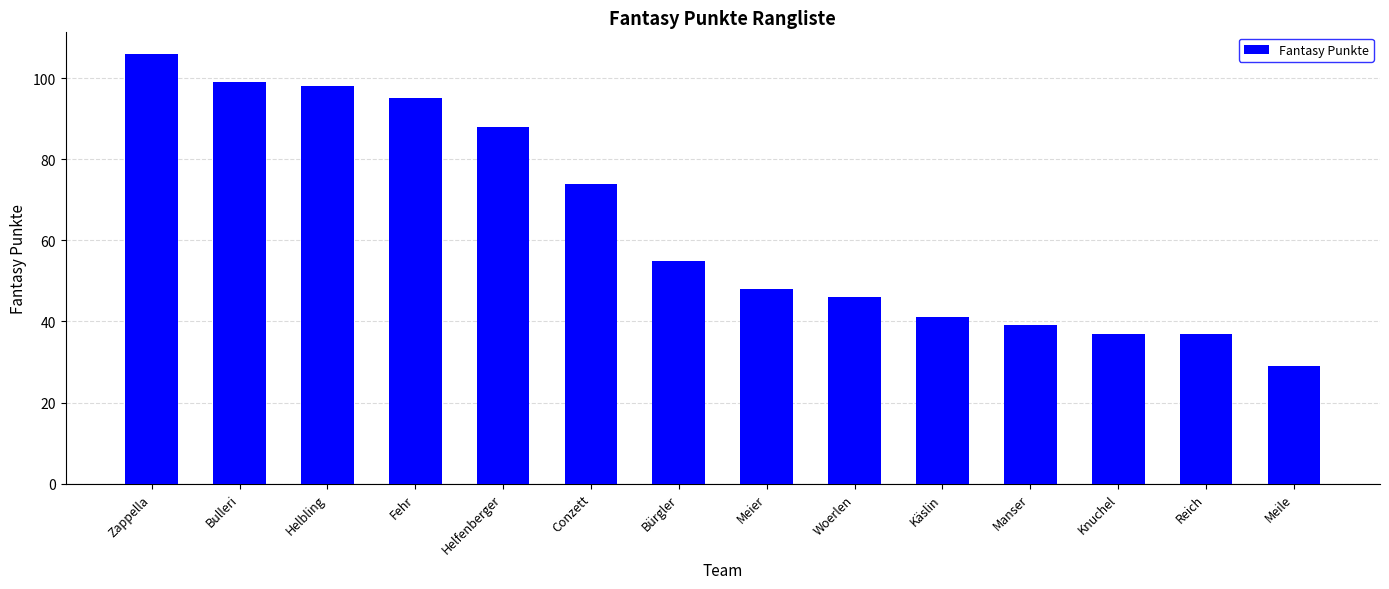

The value at Woerlen is 46. True or false?

True